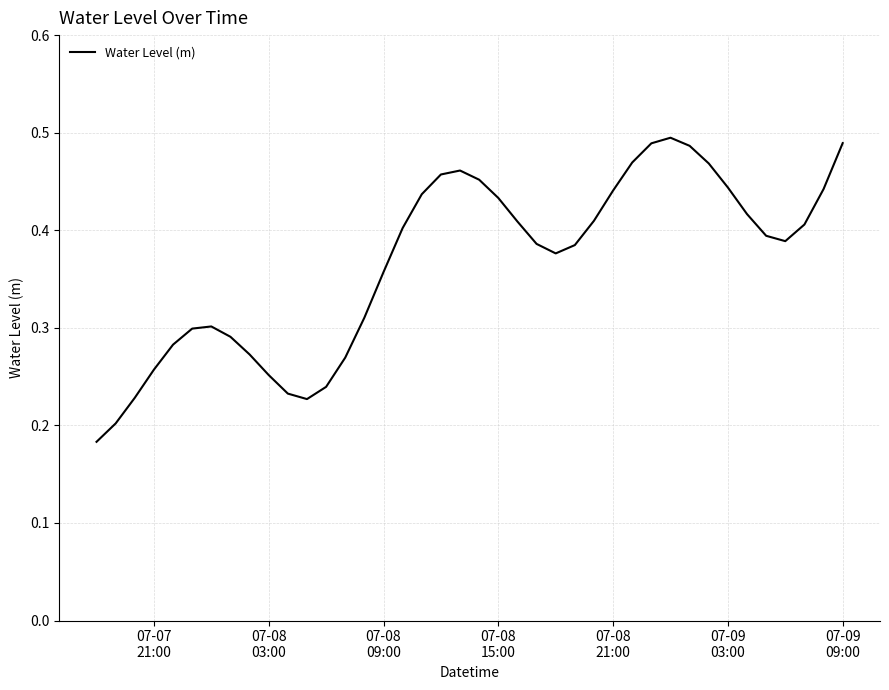

How many points are higher than both their immediate neighbors (excluding endpoints)?

3